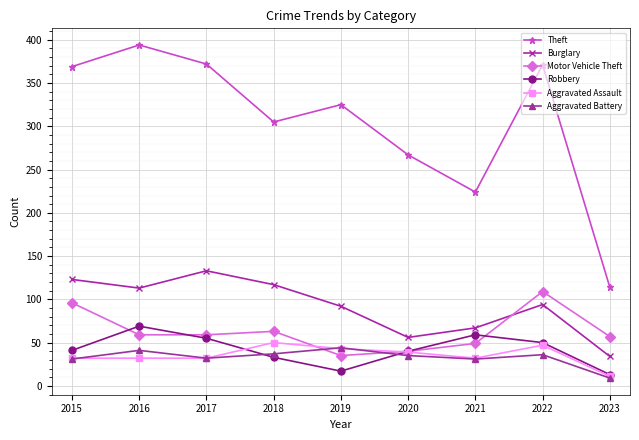

True or false: Aggravated Assault has a value of 11 at 2016.

False